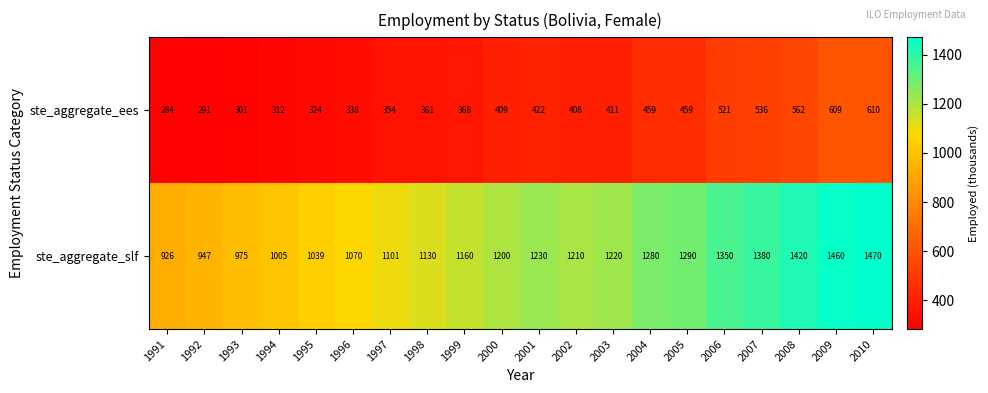

Rank the series at 1994 from lowest to highest value.

ste_aggregate_ees, ste_aggregate_slf